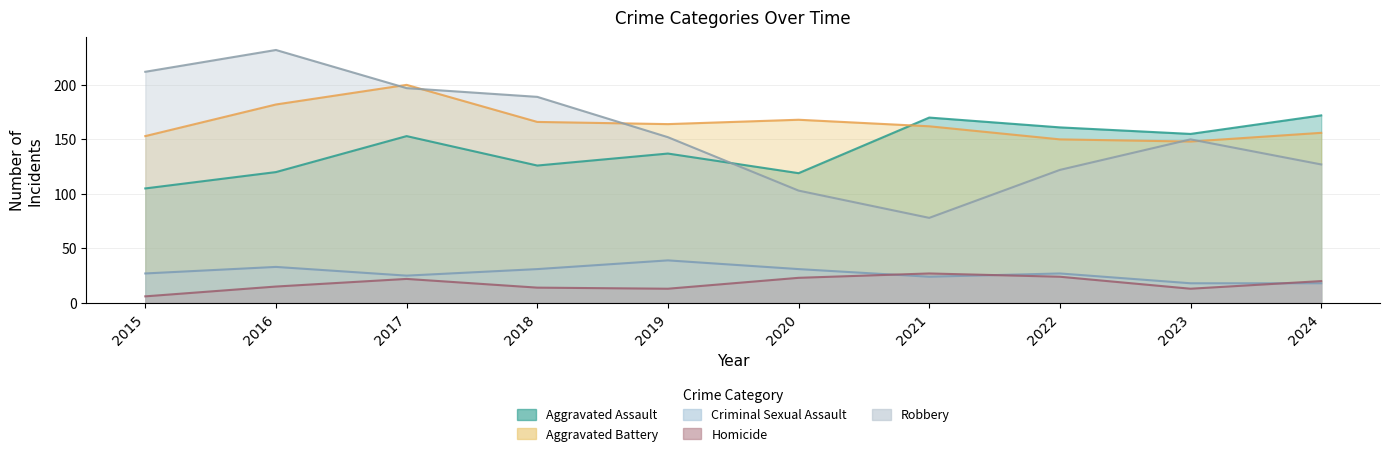

Which series has the largest range (max minus min)?

Robbery